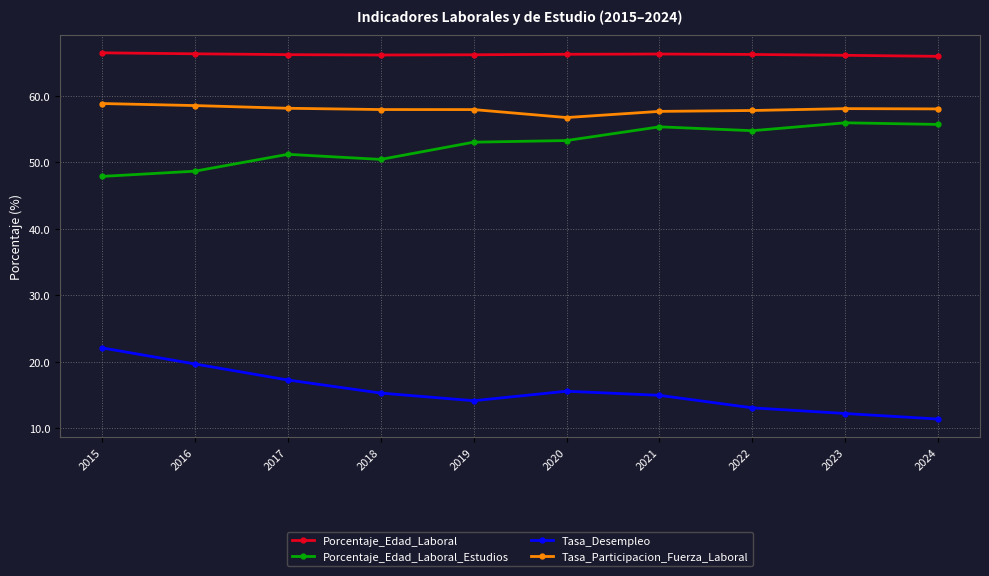

True or false: Tasa_Desempleo and Tasa_Participacion_Fuerza_Laboral cross at least once.

False